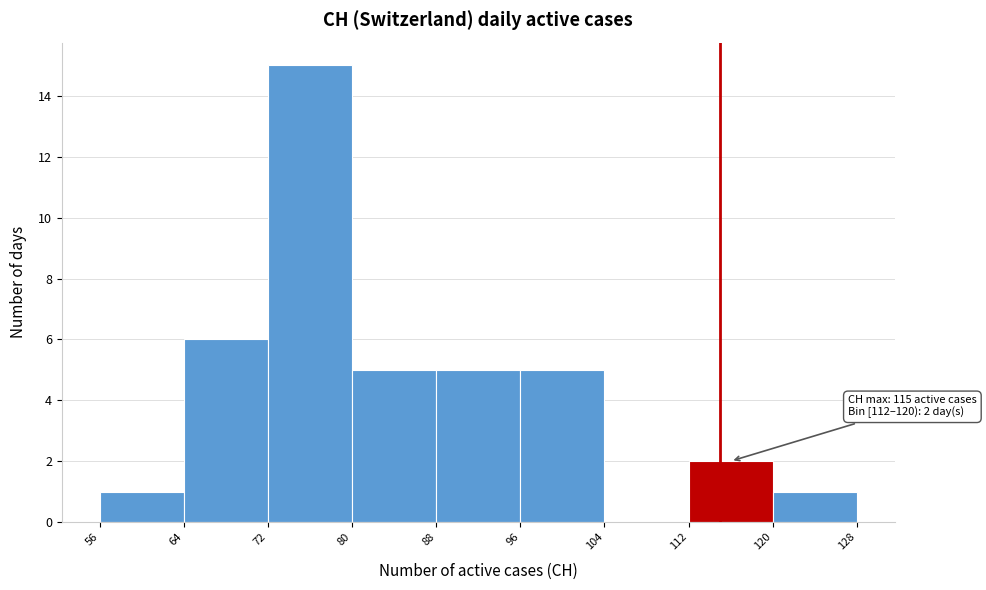

Which range on the x-axis has the tallest bar?

72 to 80